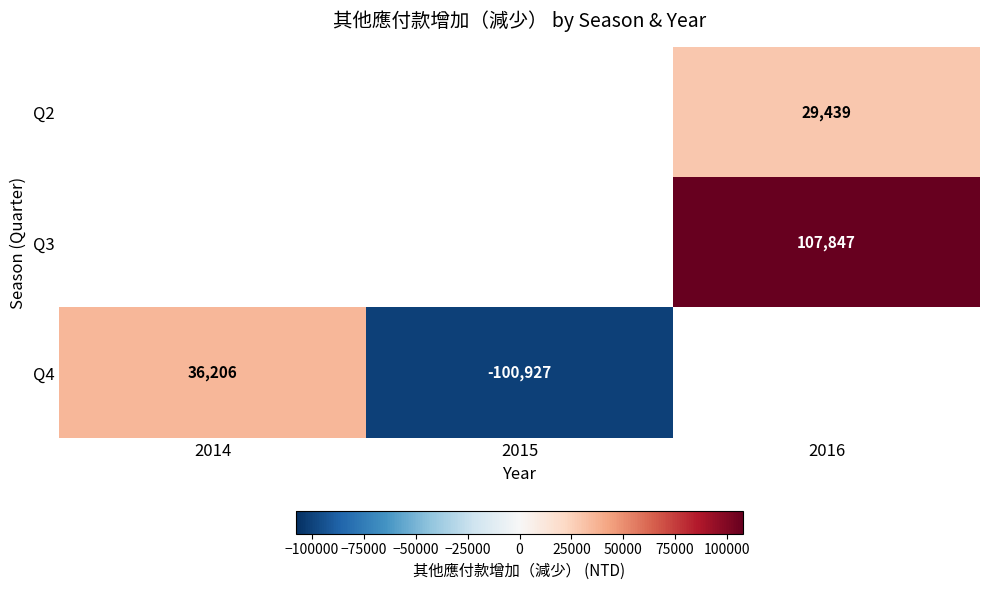

Which has a higher value, 2014 or 2016?

2016